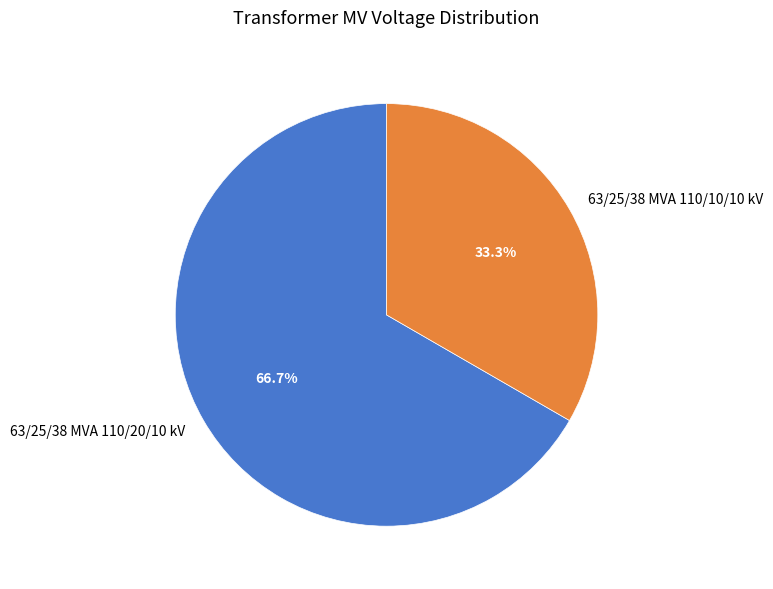

Does any single category account for the majority?

Yes